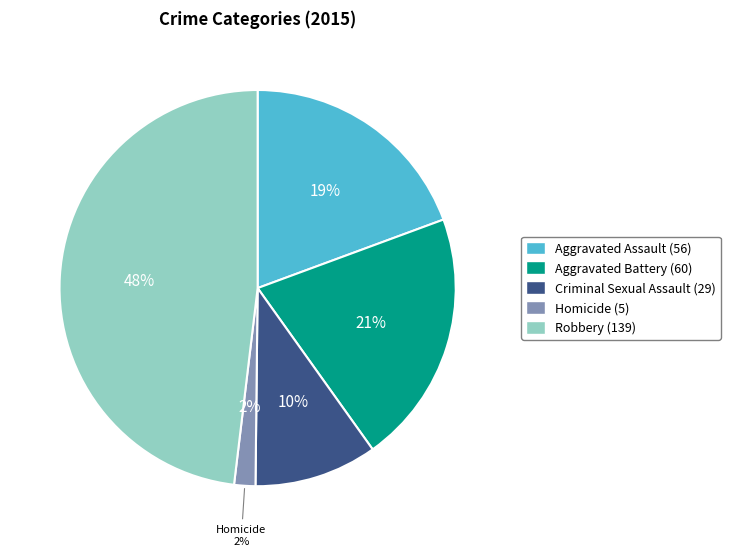

To the nearest percent, what is the average slice percentage?

20%